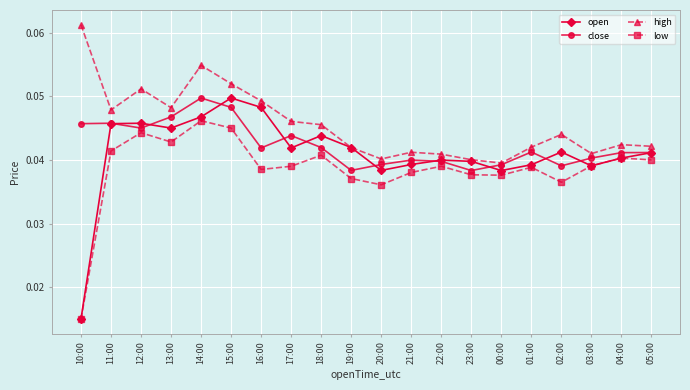

Where is the first local maximum for high?

12:00